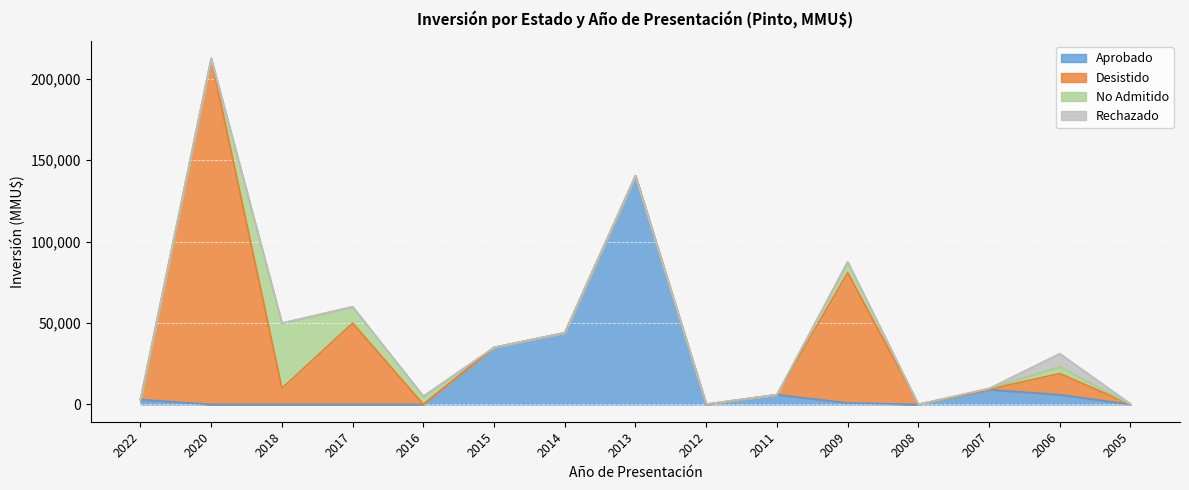

At 2009, list the series in order from smallest to largest.

Aprobado, Desistido, Rechazado, No Admitido